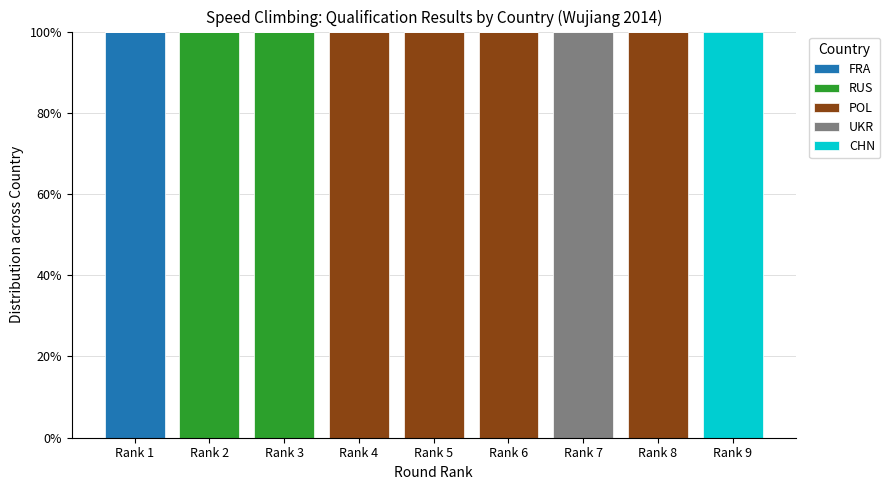

True or false: FRA has a value of 55 at Rank 6.

False